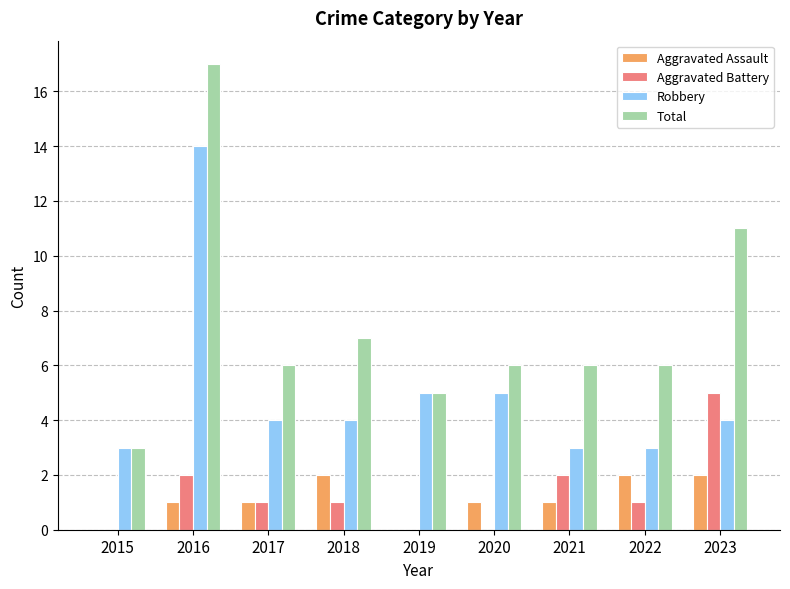

Reading left to right, transcribe all the data shown in this chart.

Aggravated Assault: 2015=0	2016=1	2017=1	2018=2	2019=0	2020=1	2021=1	2022=2	2023=2
Aggravated Battery: 2015=0	2016=2	2017=1	2018=1	2019=0	2020=0	2021=2	2022=1	2023=5
Robbery: 2015=3	2016=14	2017=4	2018=4	2019=5	2020=5	2021=3	2022=3	2023=4
Total: 2015=3	2016=17	2017=6	2018=7	2019=5	2020=6	2021=6	2022=6	2023=11